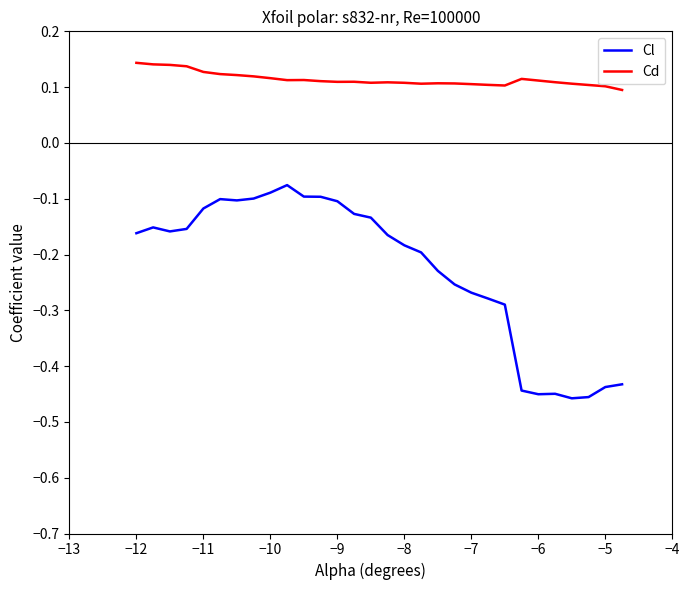

Which series has the largest total across all categories?

Cd